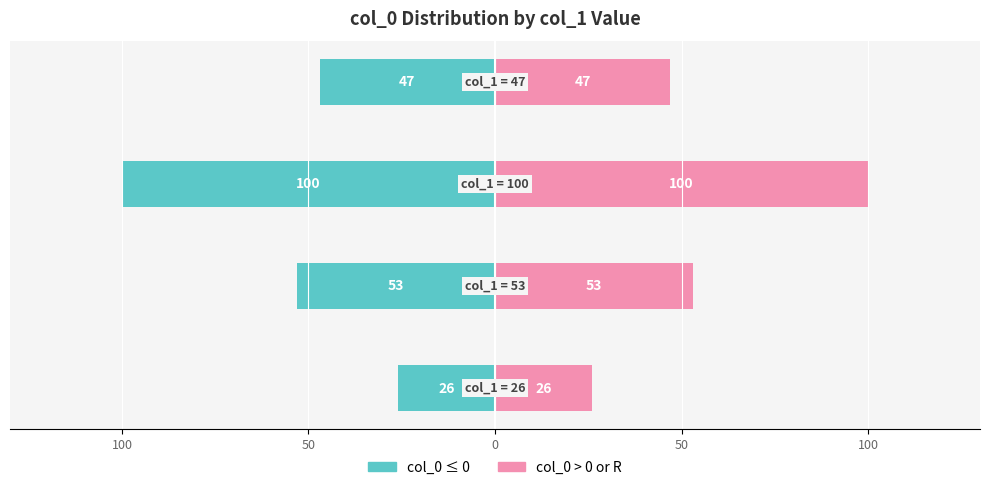

At how many categories does at least one series exceed -8?

4